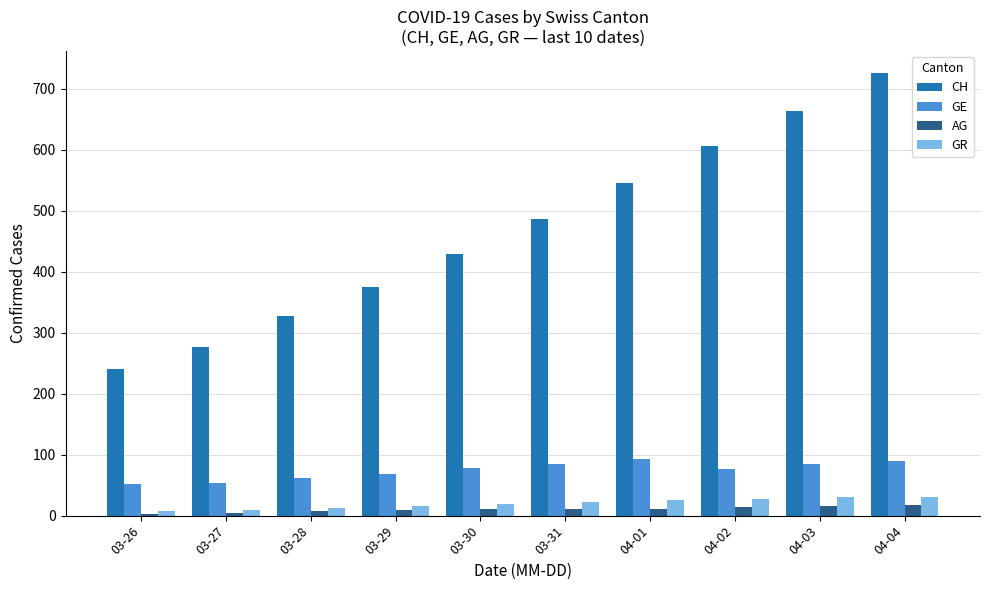

Which category has the highest value in the CH series?

04-04